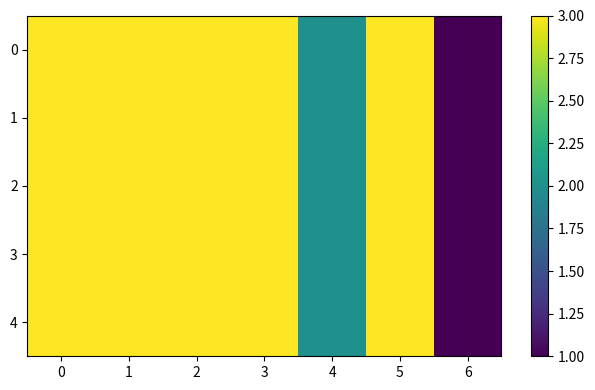

Rank the series by their maximum value, from lowest to highest.

0, 1, 2, 3, 4